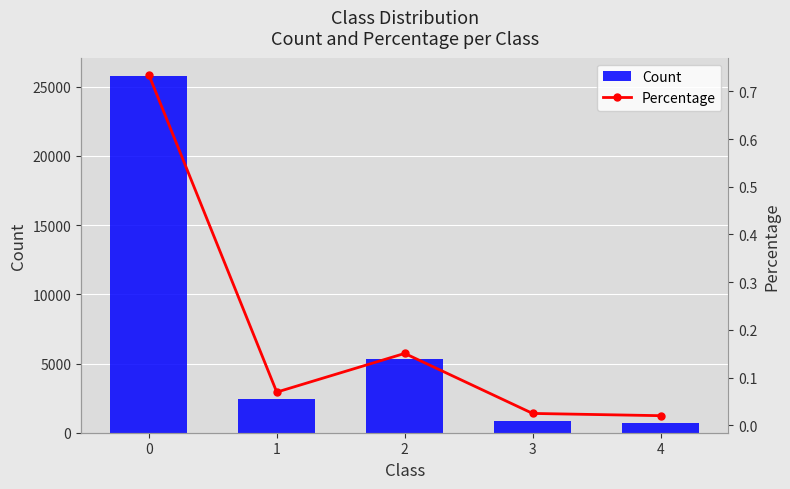

Reading left to right, transcribe all the data shown in this chart.

Count: 25810.0	2443.0	5292.0	873.0	708.0
Percentage: 0.7	0.1	0.2	0.0	0.0